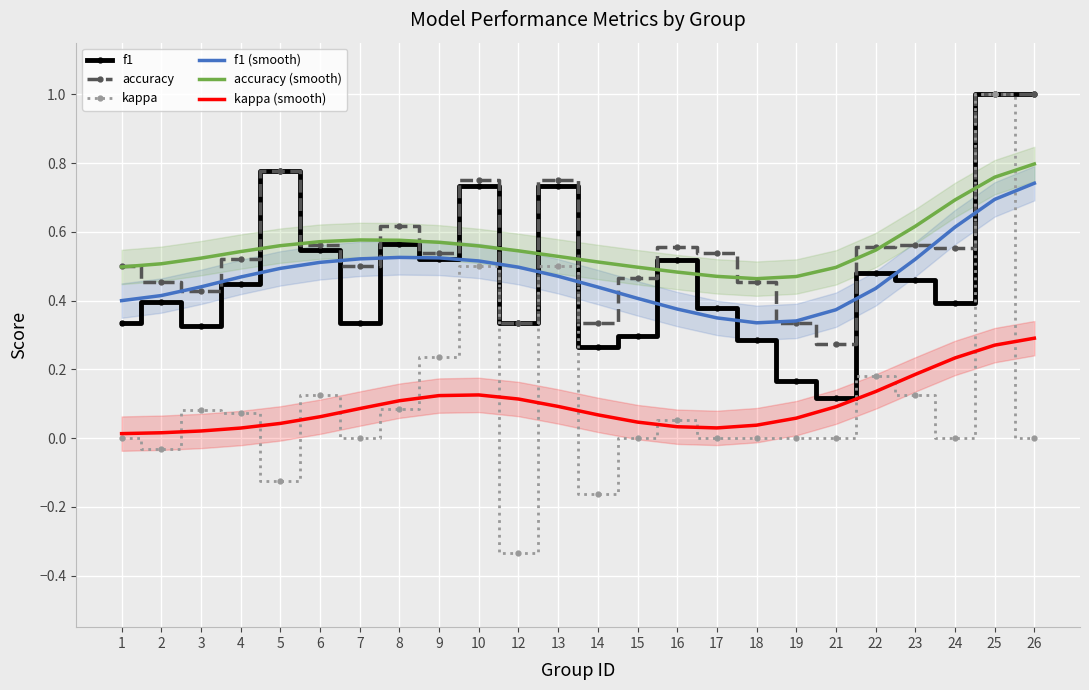

True or false: f1 and accuracy (smooth) cross at least once.

True